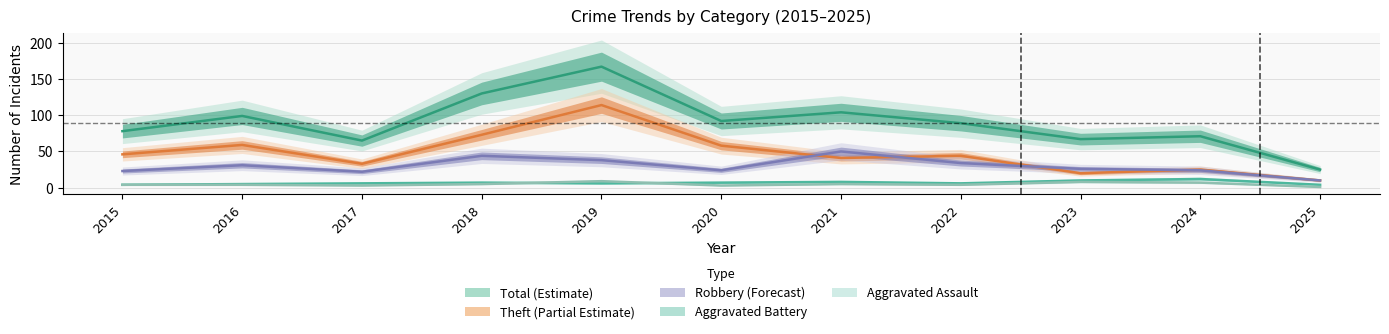

What are all the series names shown in the legend?

Total, Theft, Robbery, Aggravated Battery, Aggravated Assault